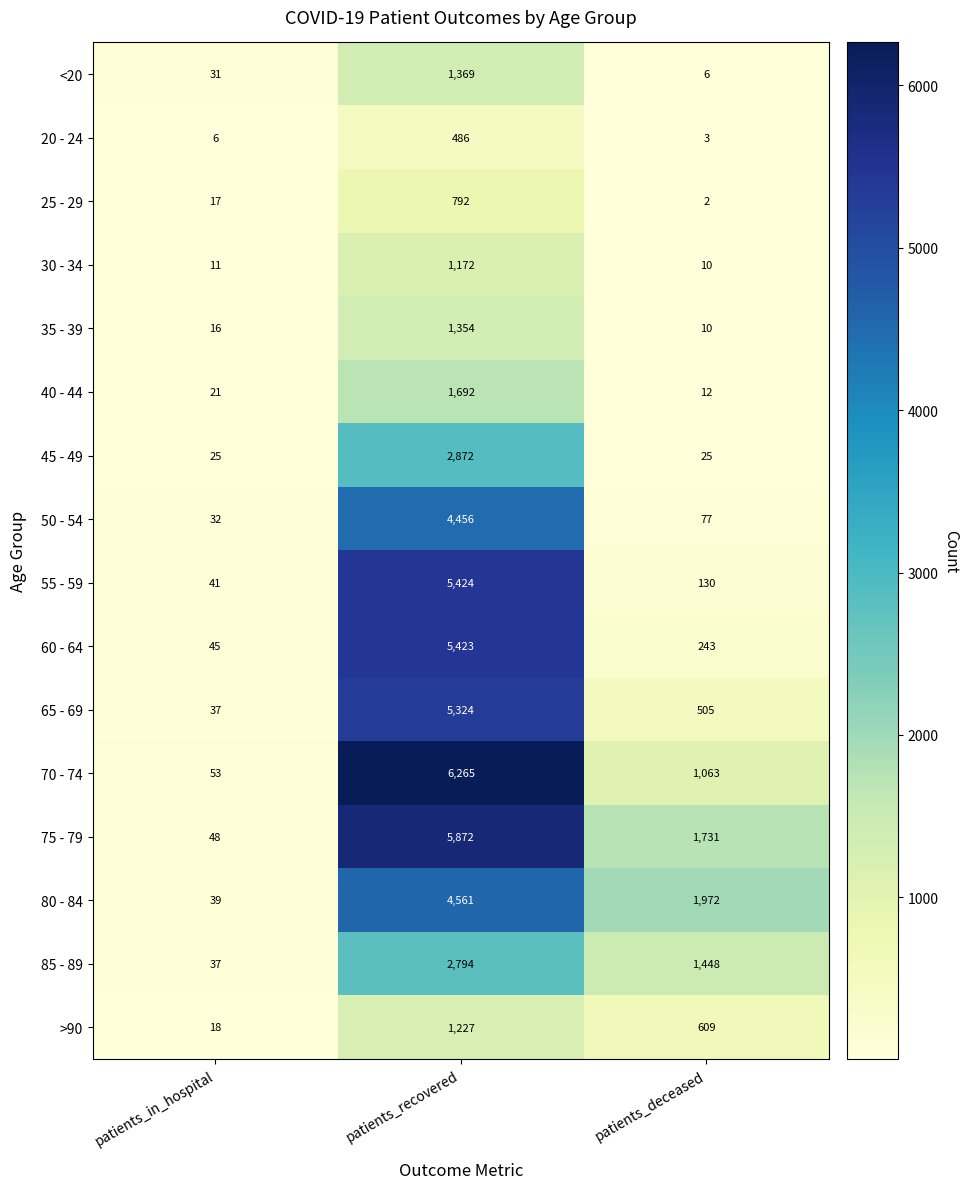

Is it true that 20 - 24 equals 2 at patients_deceased?

False